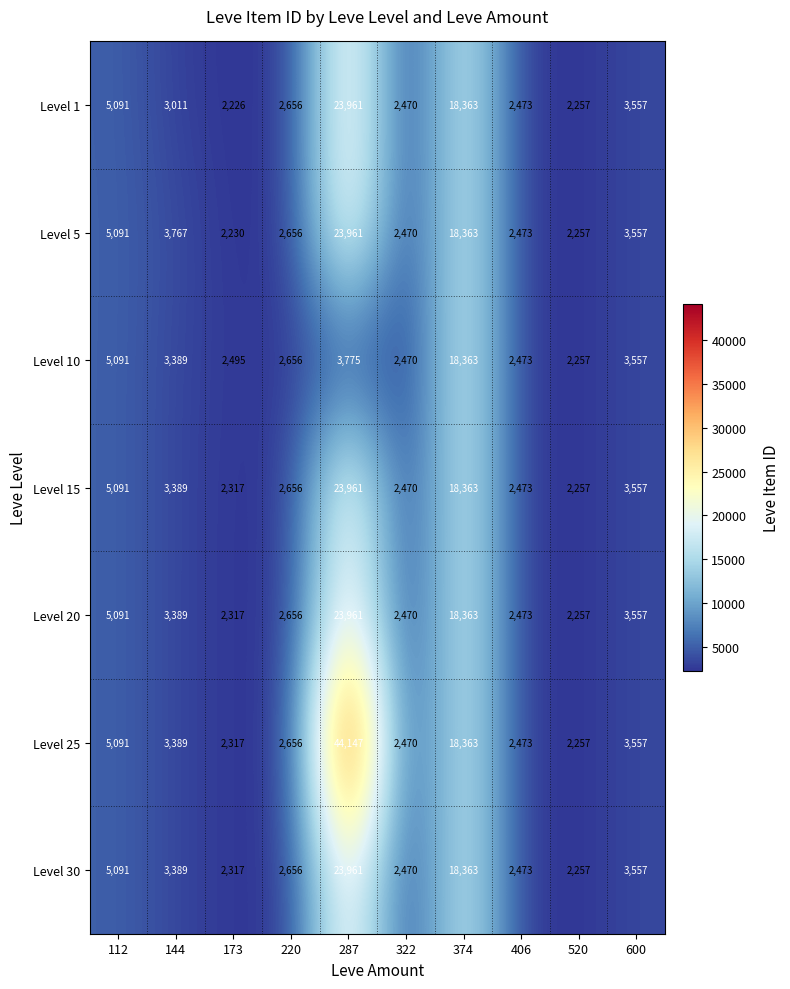

What is the difference between the Level 25 values at 600 and 520?

1300